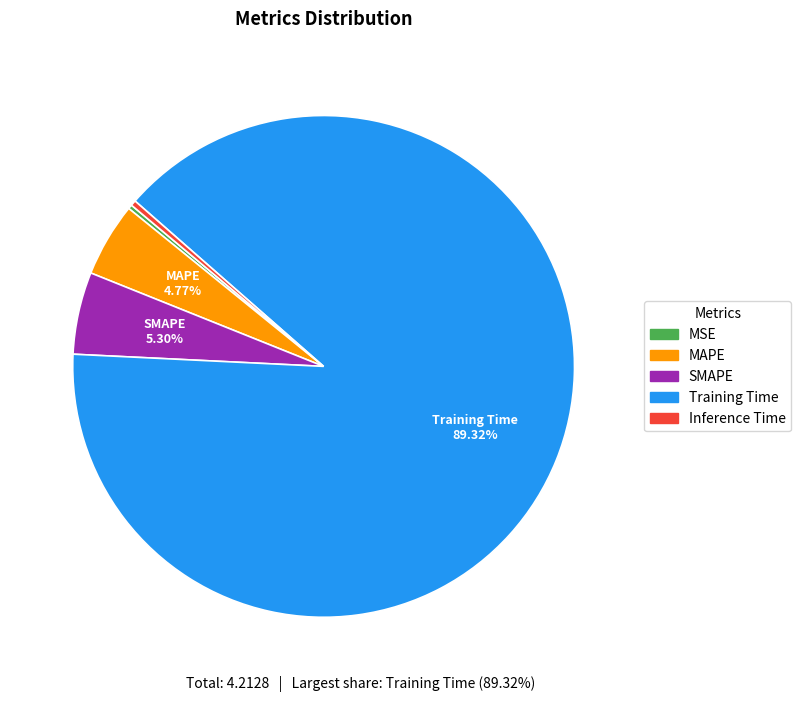

Does any single category account for the majority?

Yes